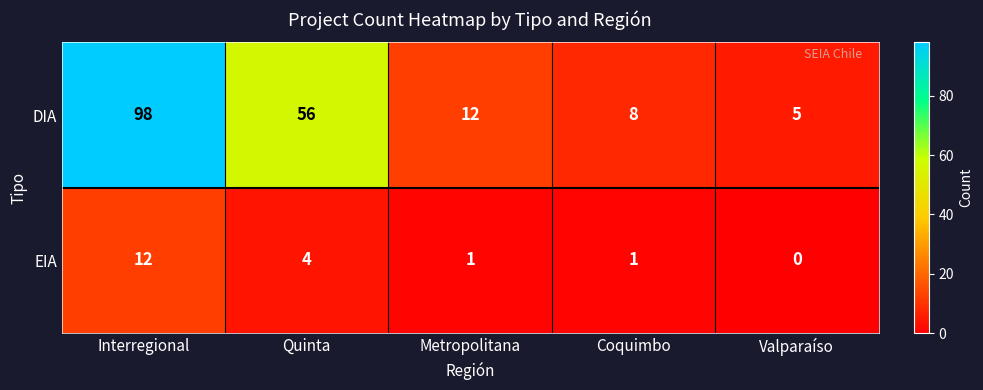

What is the greatest value displayed?

98